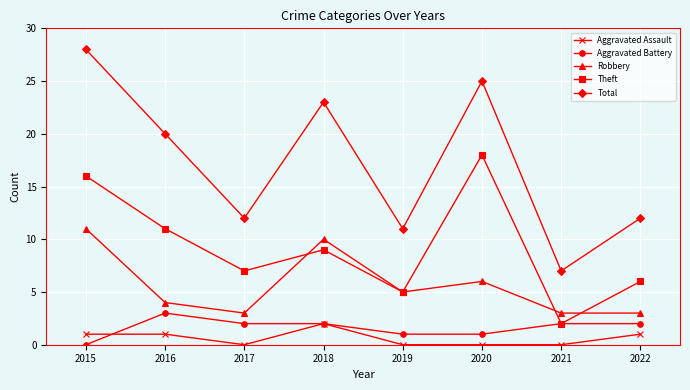

Where is the first local minimum for Aggravated Assault?

2017